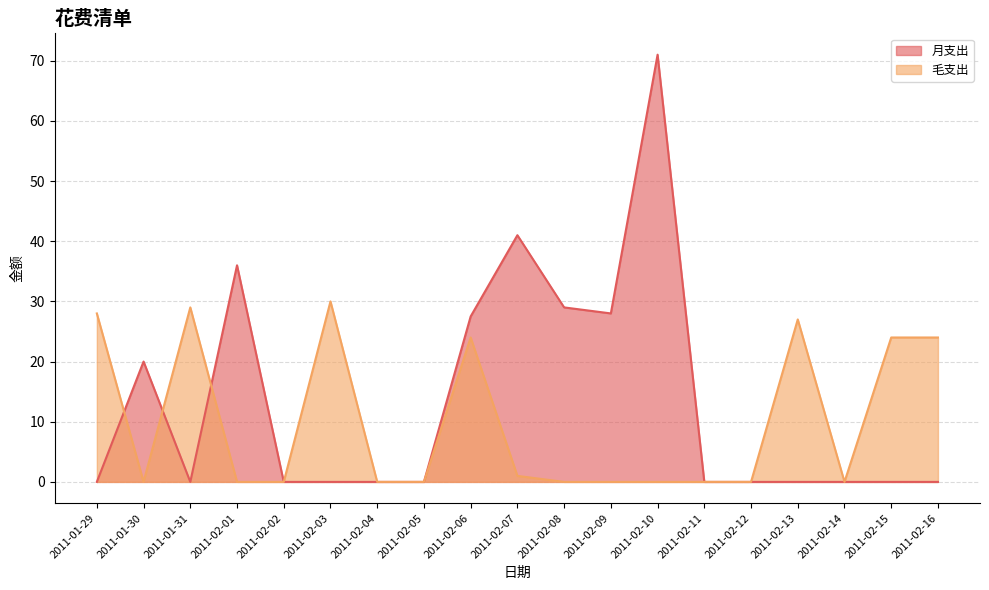

Rank the series by their maximum value, from highest to lowest.

月支出, 毛支出